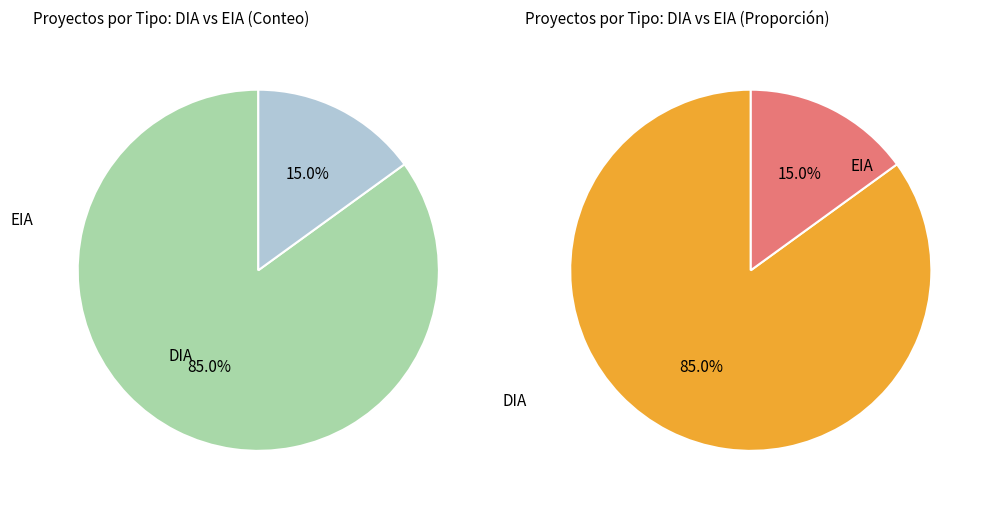

Count the number of slices in the pie.

2